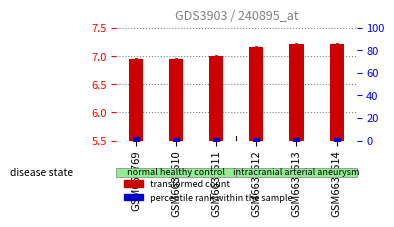

Which series reaches the minimum Y coordinate?

percentile rank within the sample